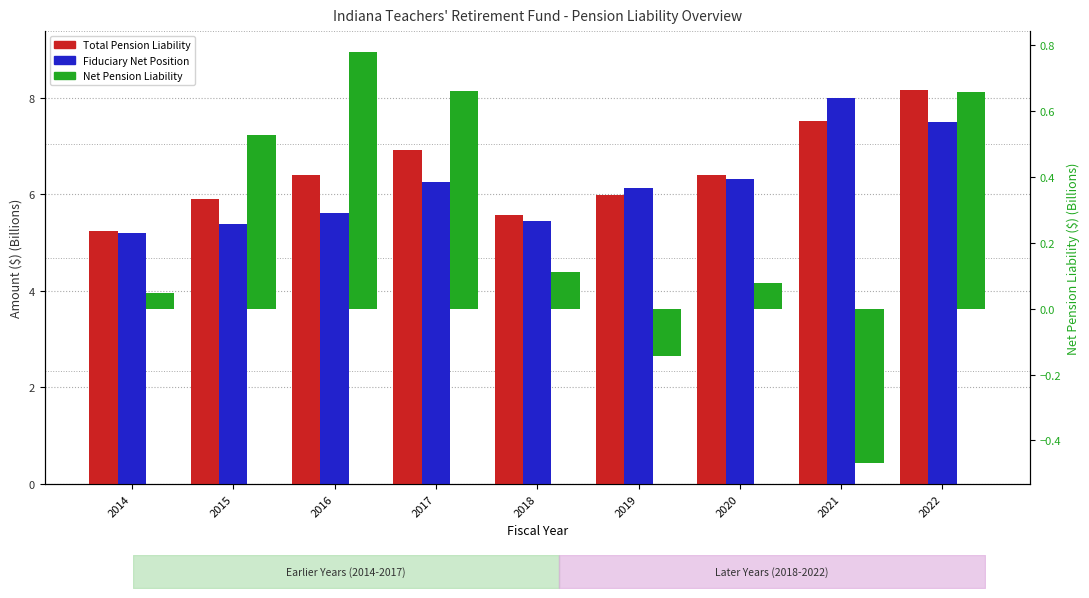

At how many categories does at least one series exceed 2?

9